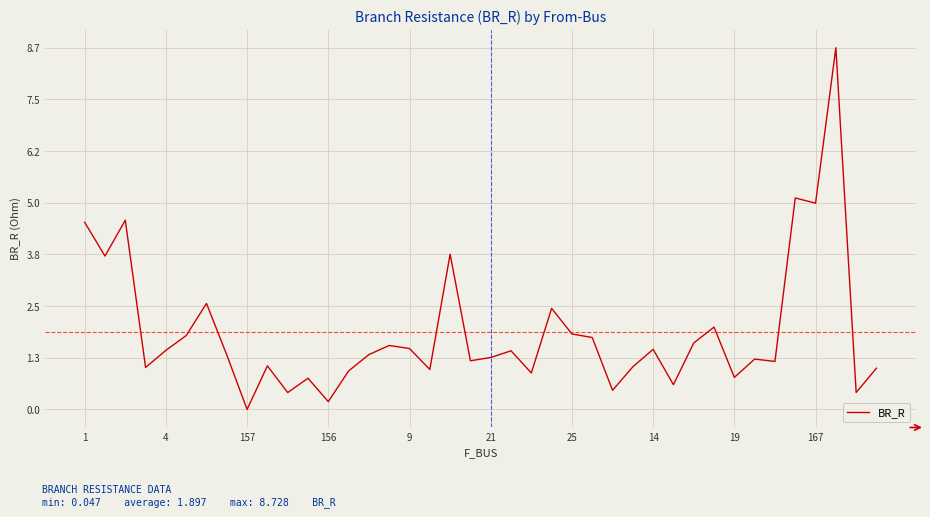

What is the difference between the maximum and minimum values?

8.7